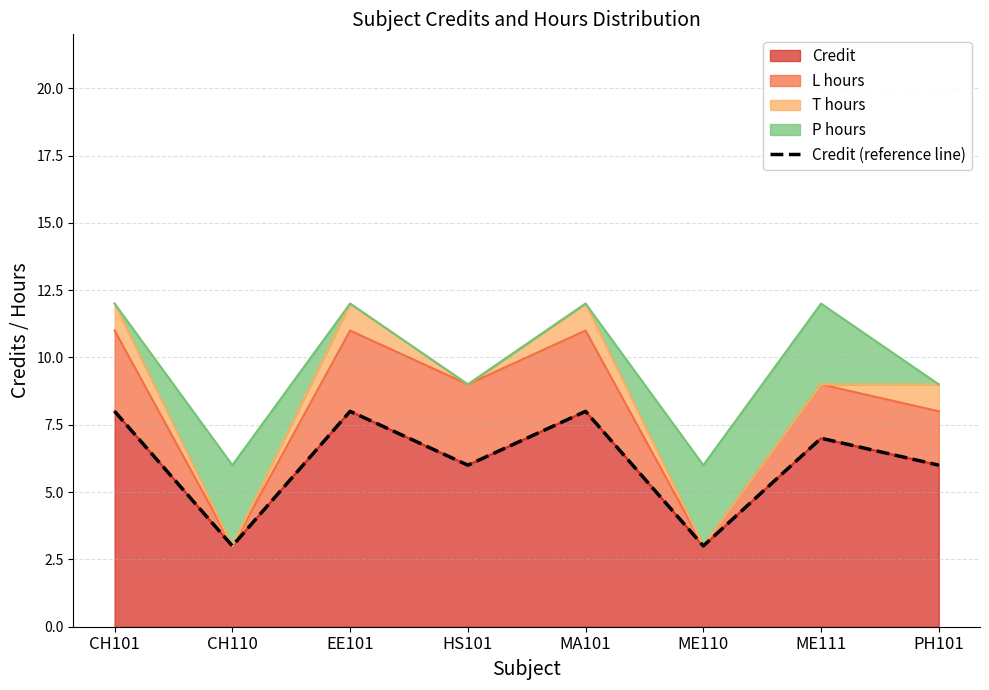

Where is the data nearest to the value 5?

HS101